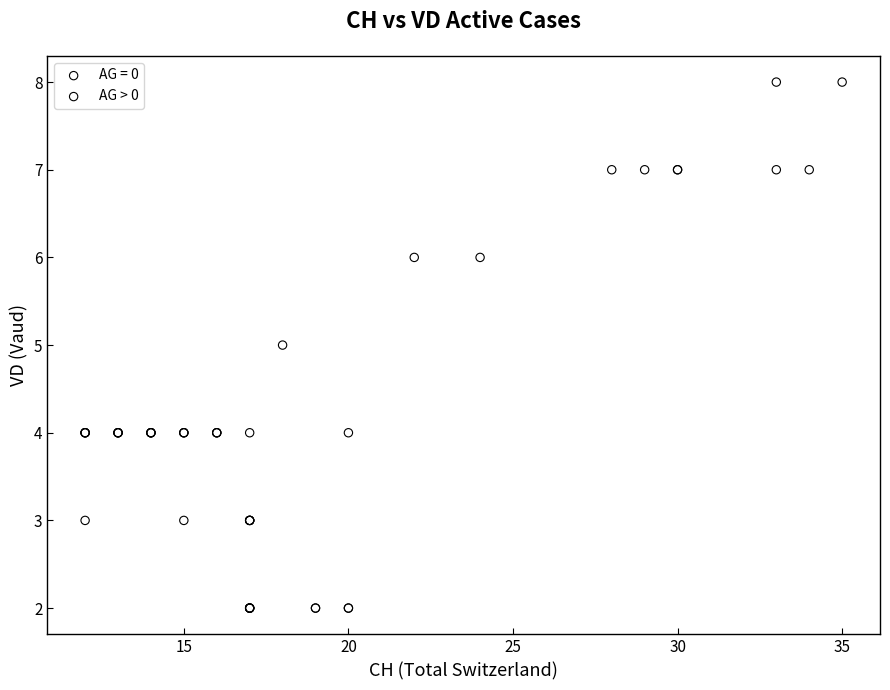

Which series contains the highest Y value?

AG = 0